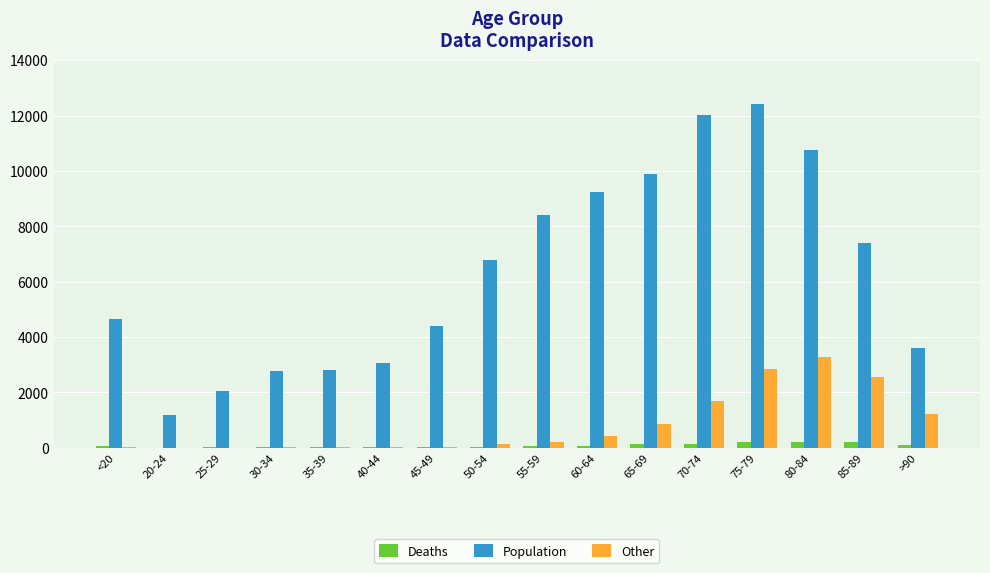

Which category has the highest value across all series?

75-79